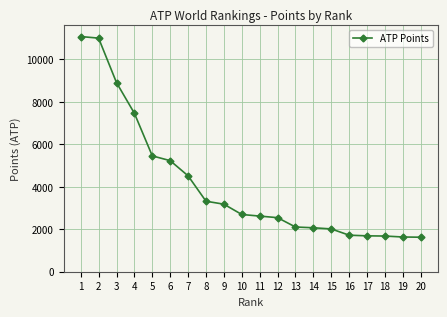

Where is the data nearest to the value 6350?

5